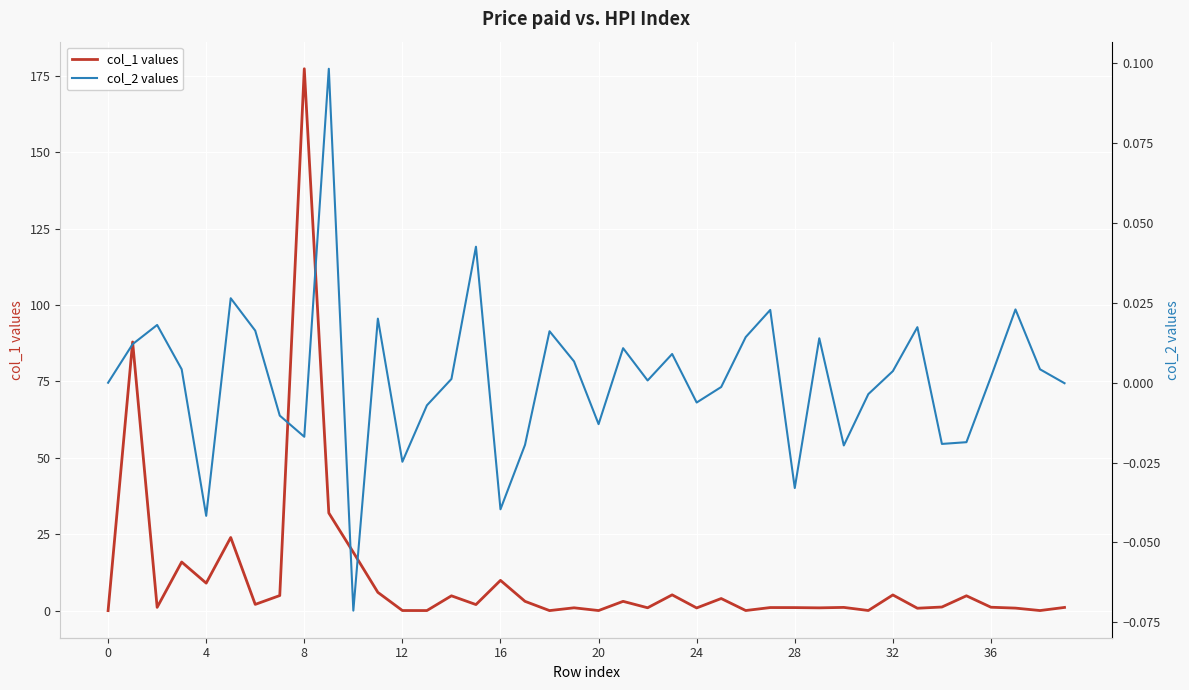

Count the number of data series in this chart.

2